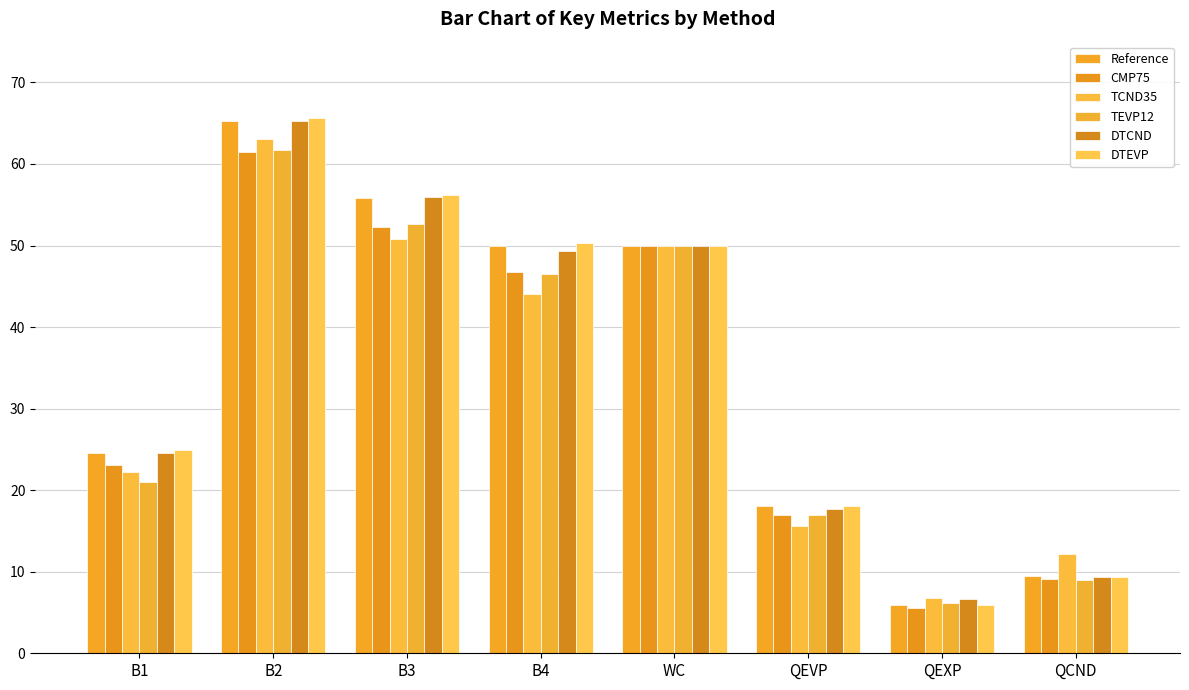

At which category is the sum across all series the highest?

B2